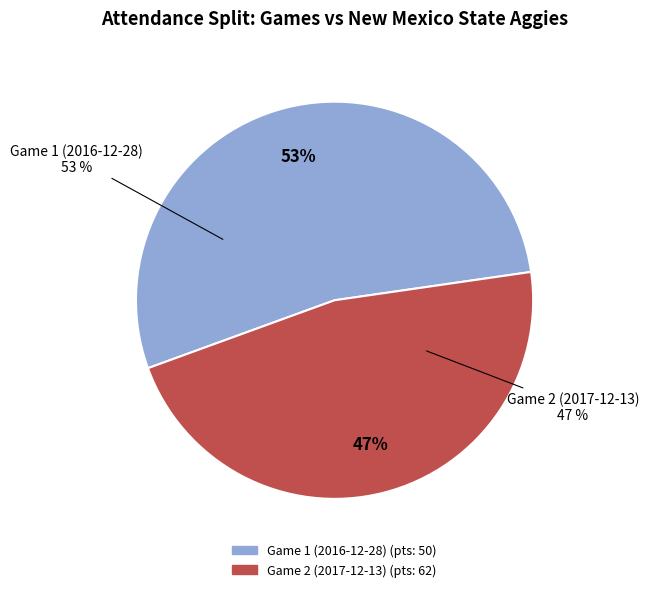

Which slice is the smallest?

Game 2 (2017-12-13)